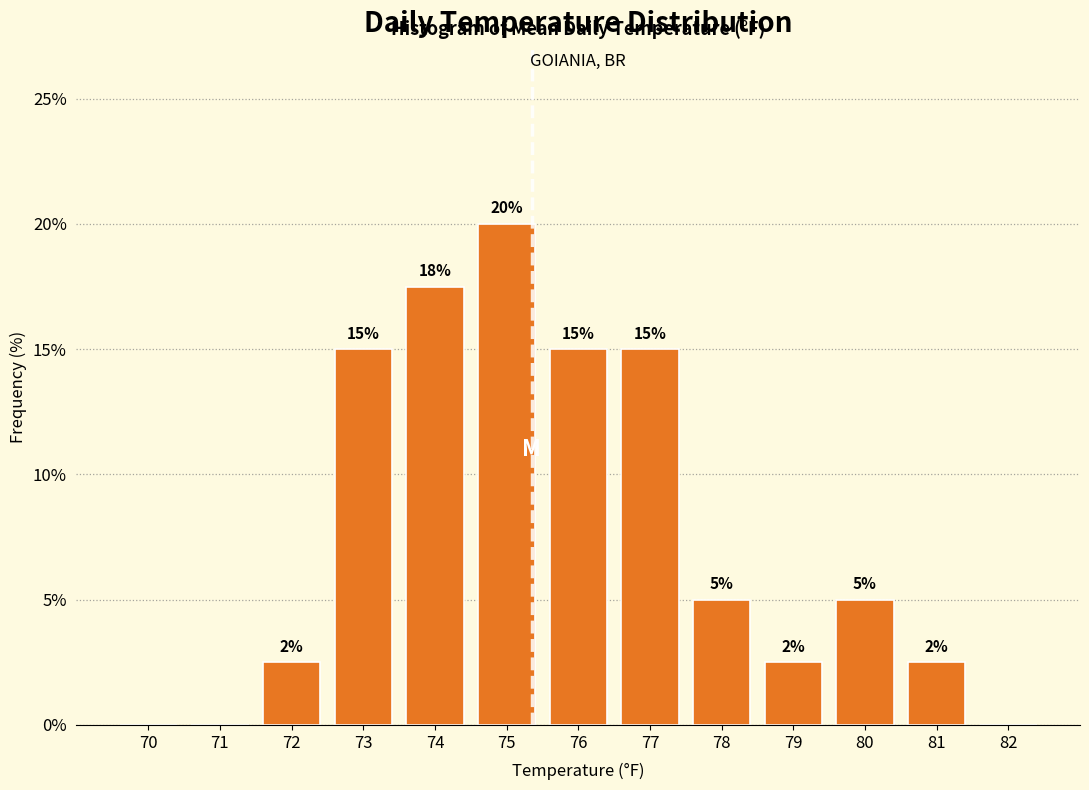

What is the maximum value shown in the chart?

20.0